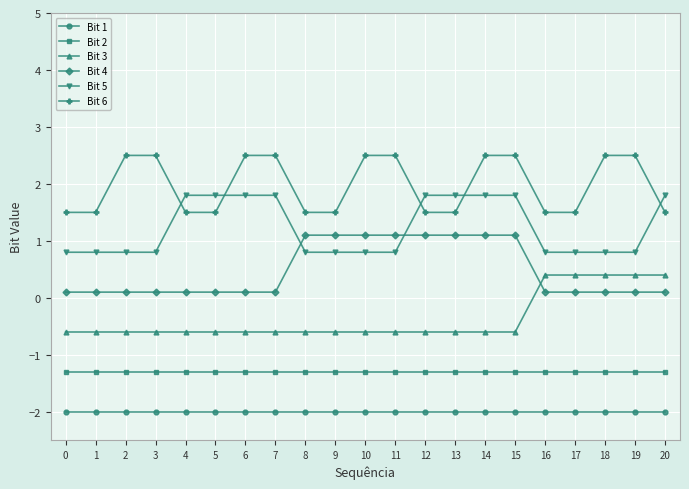

What is the minimum value for Bit 5?

0.8